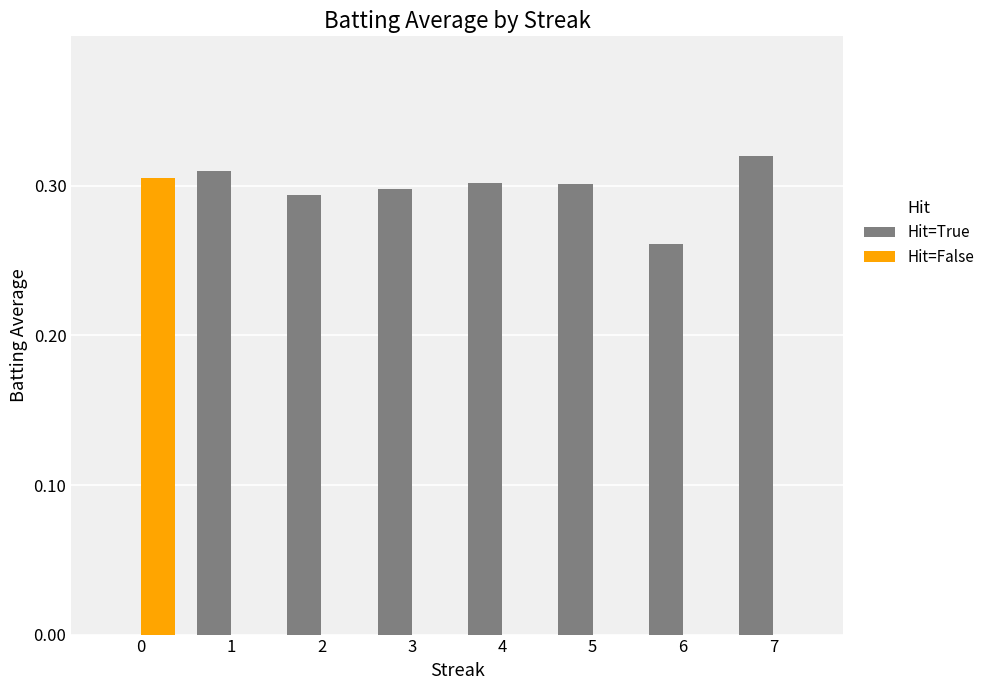

Which category has the highest value across all series?

7